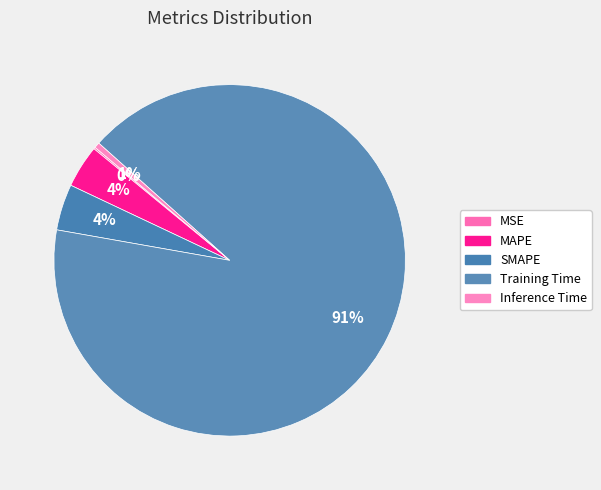

Count the number of slices in the pie.

5